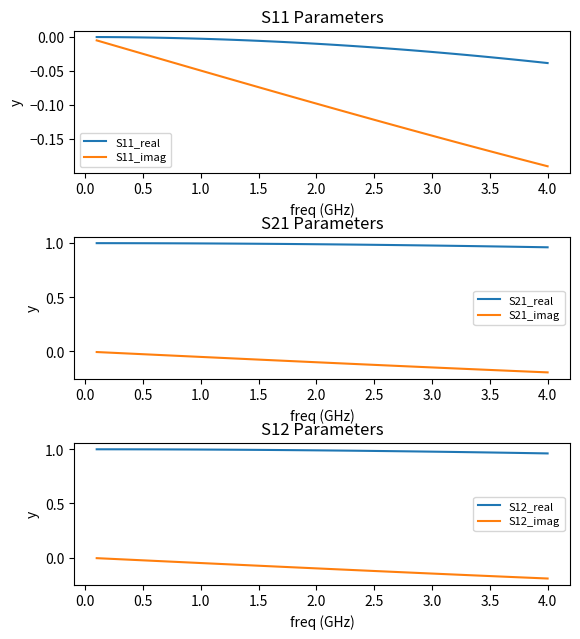

True or false: S11_imag and S11_real intersect in this chart.

False